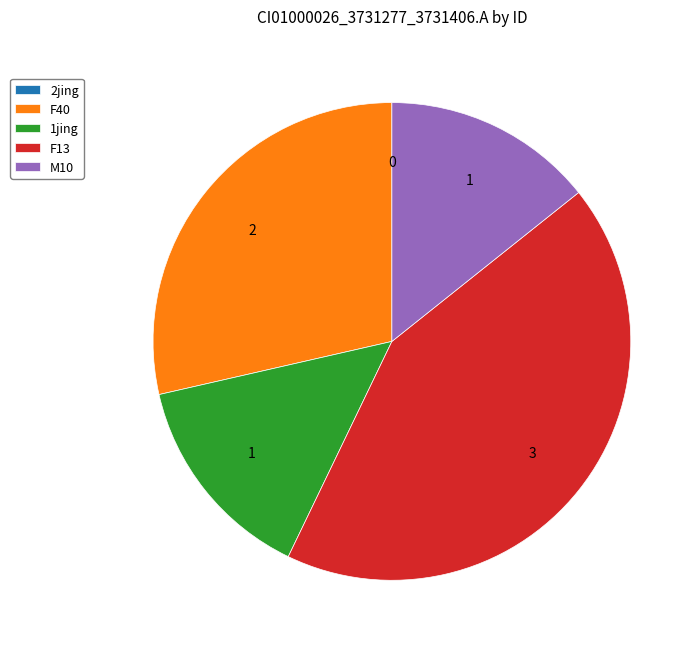

Is it true that M10 is 14% of the pie?

True